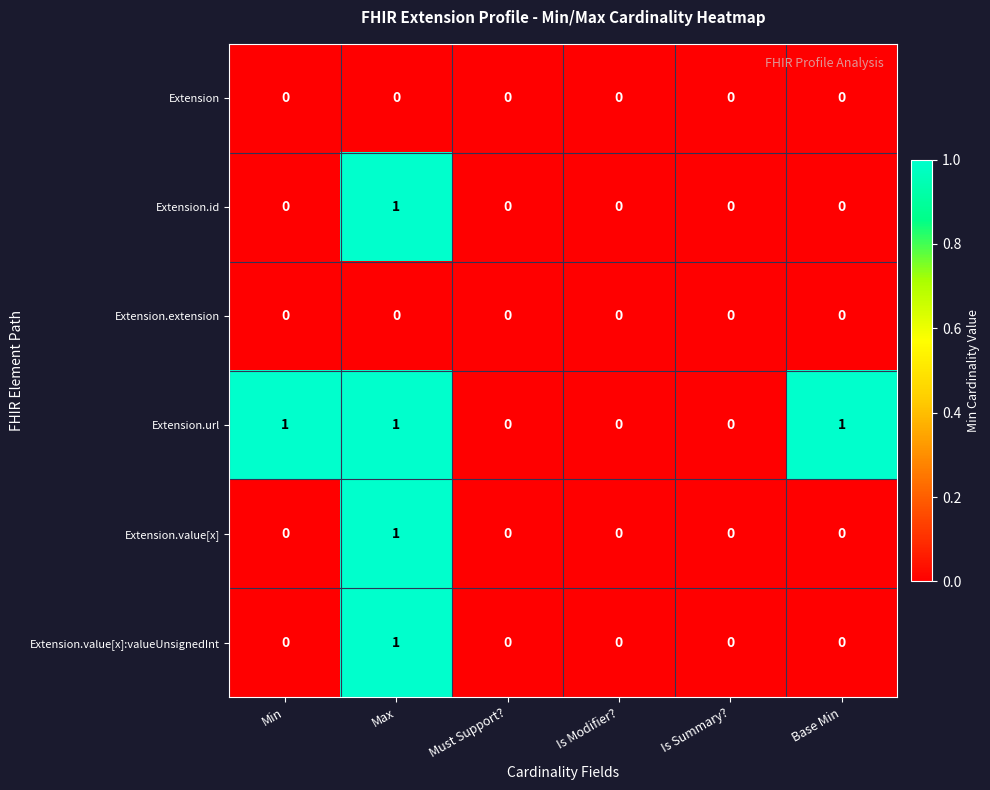

Is it true that Extension.value[x] equals 0 at Is Modifier??

True